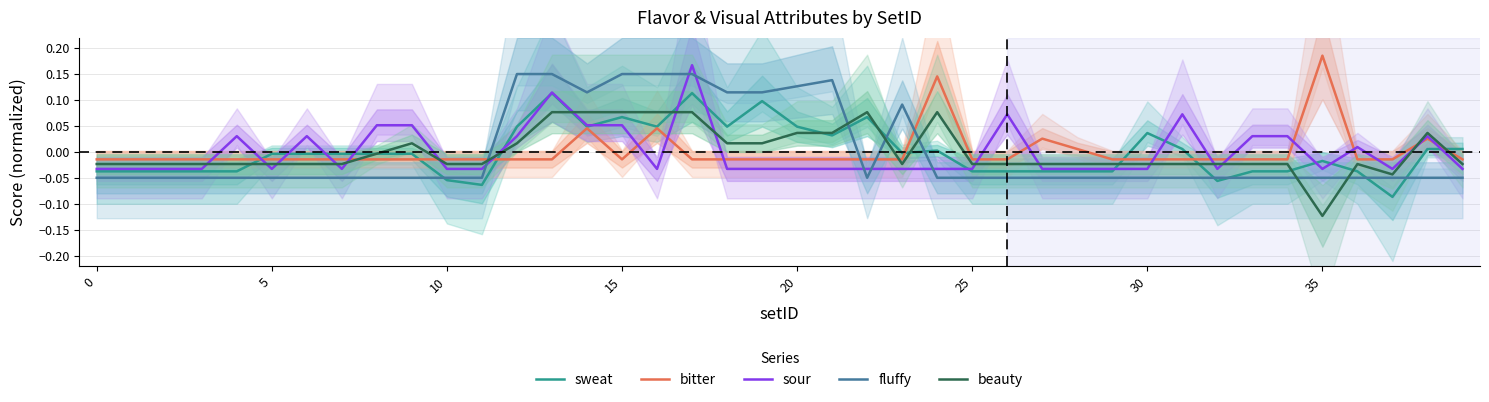

What is the label of the 19th point from the left?

18